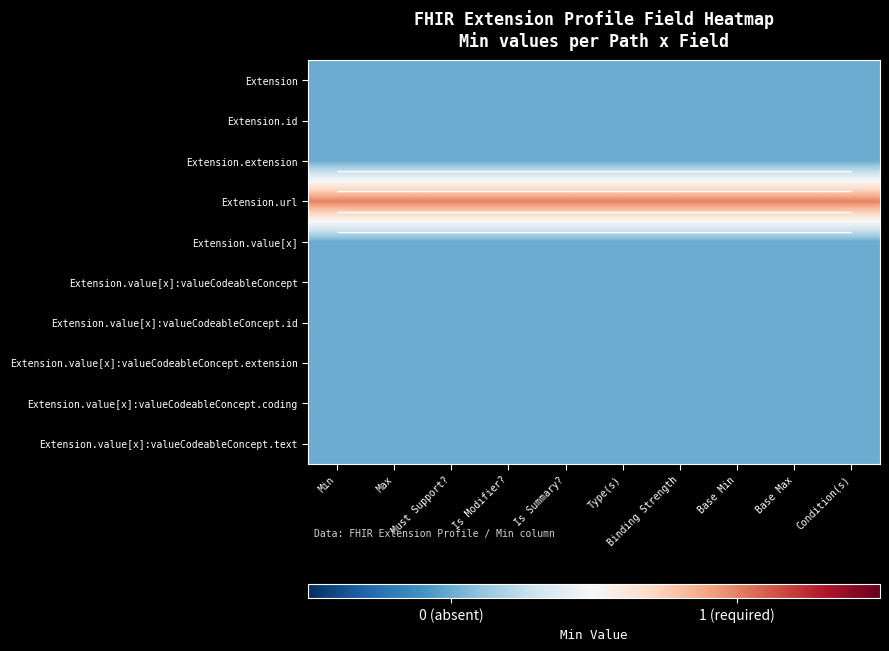

What is the greatest value displayed?

1